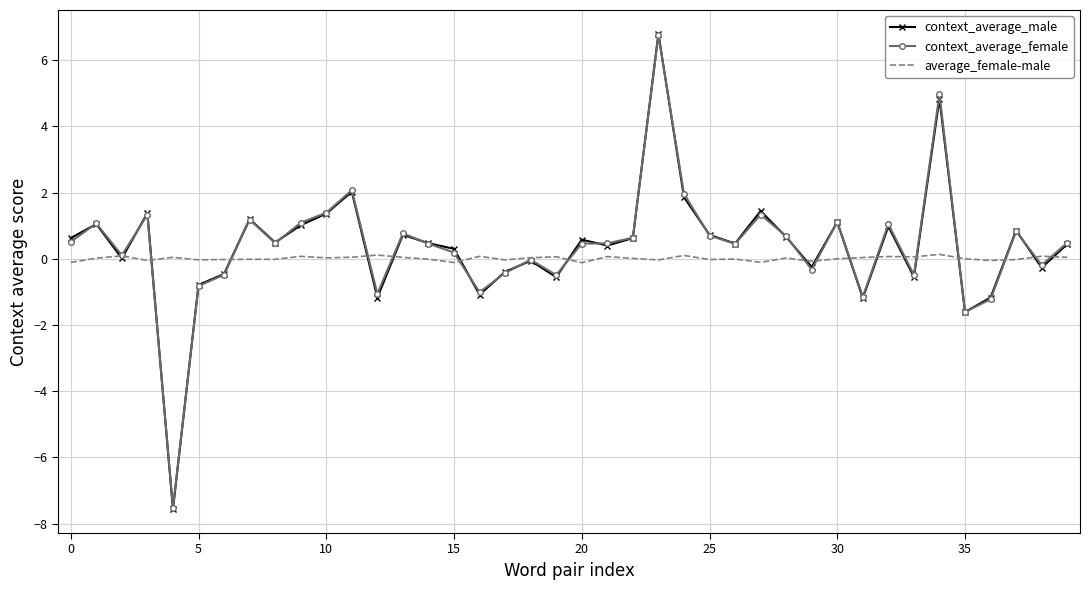

What is the maximum value for context_average_female?

6.8